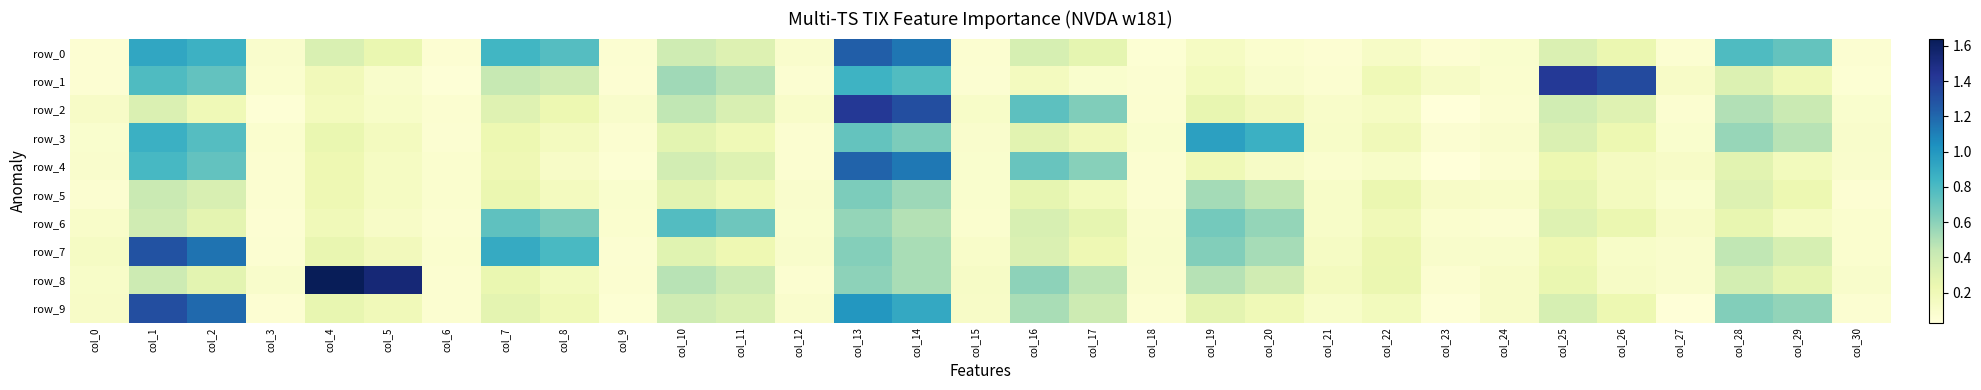

Reading right to left, what are all the values shown in this chart?

row_0: 0.1	0.7	0.8	0.1	0.2	0.3	0.1	0.1	0.1	0.1	0.1	0.1	0.1	0.3	0.4	0.1	1.1	1.2	0.1	0.3	0.4	0.1	0.8	0.8	0.1	0.2	0.3	0.1	0.9	0.9	0.1
row_1: 0.1	0.2	0.3	0.1	1.3	1.4	0.1	0.1	0.2	0.1	0.1	0.2	0.1	0.1	0.2	0.1	0.8	0.9	0.1	0.5	0.5	0.1	0.4	0.4	0.0	0.1	0.2	0.1	0.7	0.8	0.1
row_2: 0.1	0.4	0.5	0.1	0.3	0.4	0.1	0.0	0.1	0.1	0.2	0.3	0.1	0.6	0.7	0.1	1.3	1.4	0.1	0.3	0.4	0.1	0.2	0.3	0.1	0.1	0.2	0.1	0.2	0.3	0.1
row_3: 0.1	0.5	0.6	0.1	0.2	0.3	0.1	0.1	0.2	0.1	0.9	1.0	0.1	0.2	0.3	0.1	0.6	0.7	0.1	0.2	0.3	0.1	0.2	0.2	0.1	0.2	0.2	0.1	0.8	0.9	0.1
row_4: 0.1	0.2	0.3	0.1	0.1	0.2	0.1	0.0	0.1	0.1	0.1	0.2	0.1	0.6	0.7	0.1	1.1	1.2	0.1	0.3	0.4	0.1	0.1	0.2	0.1	0.1	0.2	0.1	0.7	0.8	0.1
row_5: 0.1	0.2	0.3	0.1	0.2	0.3	0.1	0.1	0.2	0.1	0.4	0.5	0.1	0.2	0.3	0.1	0.6	0.6	0.1	0.2	0.3	0.1	0.2	0.2	0.1	0.1	0.2	0.1	0.3	0.4	0.1
row_6: 0.1	0.1	0.3	0.1	0.2	0.3	0.1	0.1	0.2	0.1	0.6	0.7	0.1	0.3	0.3	0.1	0.5	0.6	0.1	0.7	0.8	0.1	0.7	0.7	0.1	0.1	0.2	0.1	0.3	0.4	0.1
row_7: 0.1	0.4	0.4	0.1	0.1	0.2	0.1	0.1	0.2	0.1	0.5	0.6	0.1	0.2	0.3	0.1	0.5	0.6	0.1	0.2	0.3	0.1	0.8	0.9	0.1	0.2	0.3	0.1	1.2	1.3	0.1
row_8: 0.1	0.3	0.4	0.1	0.1	0.2	0.1	0.1	0.2	0.2	0.4	0.5	0.1	0.5	0.6	0.1	0.5	0.6	0.1	0.4	0.5	0.1	0.2	0.2	0.1	1.5	1.6	0.1	0.3	0.4	0.1
row_9: 0.1	0.6	0.6	0.0	0.2	0.4	0.1	0.1	0.2	0.1	0.2	0.3	0.1	0.4	0.5	0.1	0.9	1.0	0.1	0.3	0.4	0.1	0.2	0.3	0.1	0.2	0.3	0.1	1.2	1.3	0.1